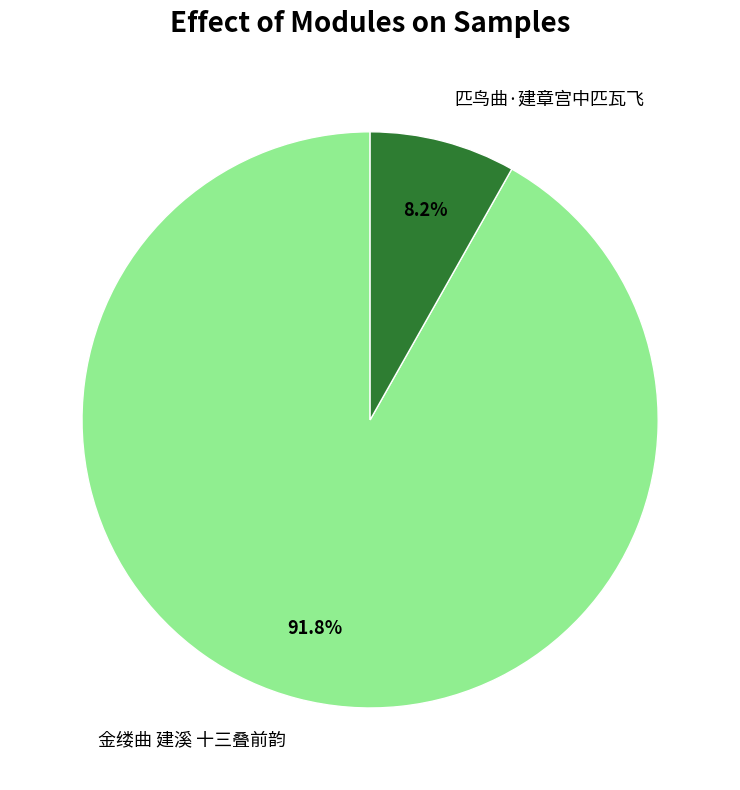

Which slice is the largest?

金缕曲 建溪 十三叠前韵